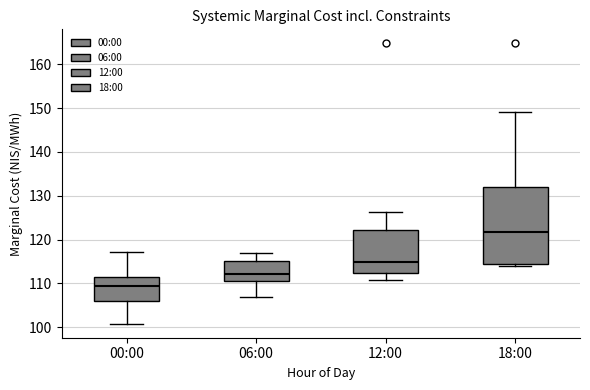

Where is the lower edge of the box for 12:00 on the y-axis? The values are not printed on the chart, so give them approximately, as read against the axis.

112